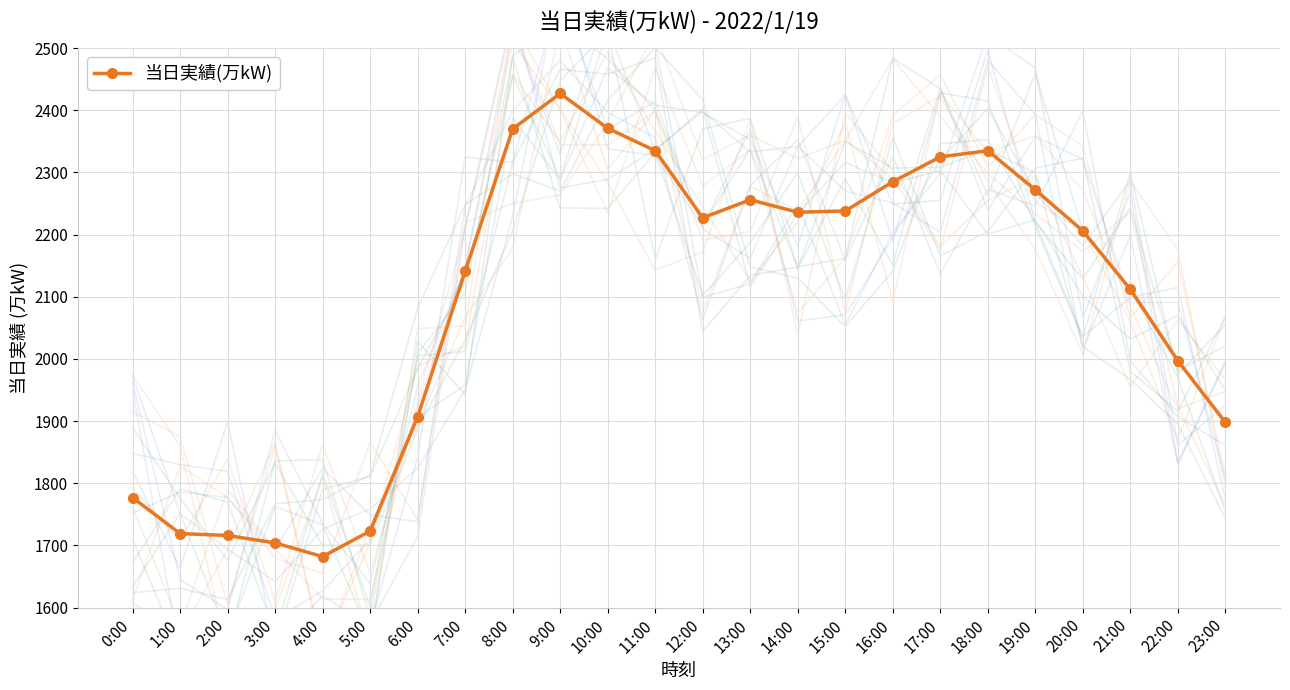

Which has a higher value, 5:00 or 9:00?

9:00